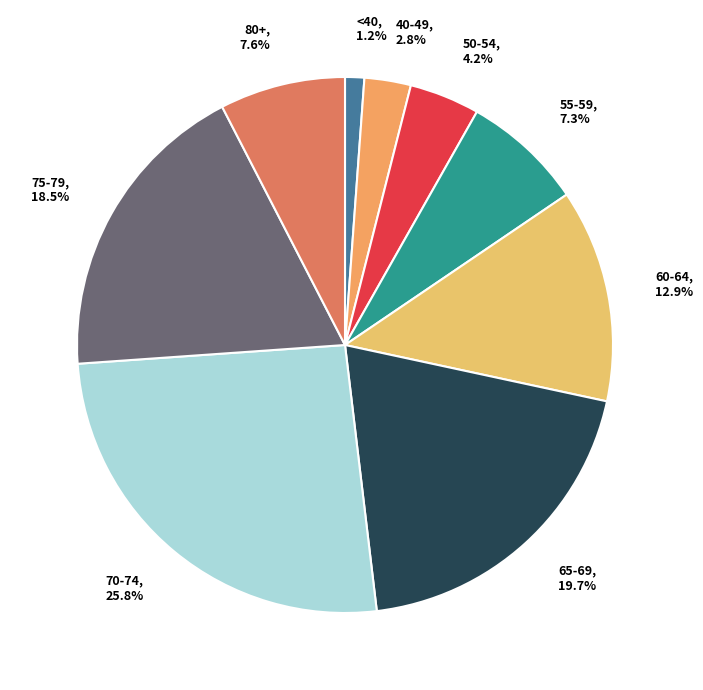

Between 75-79, 18.5% and 40-49, 2.8%, which is larger?

75-79, 18.5%